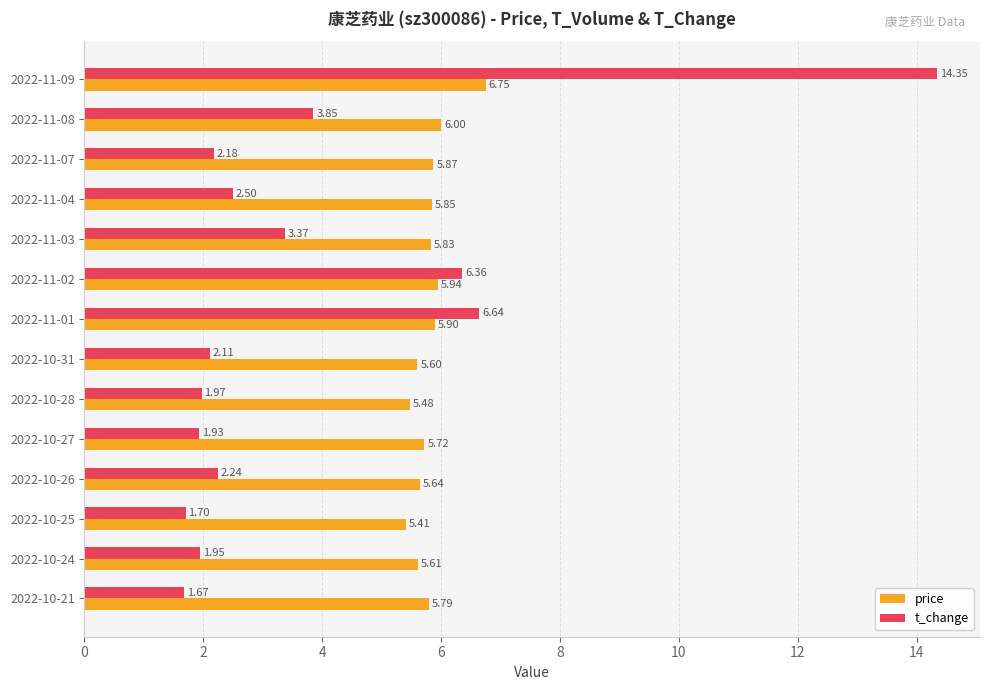

Rank the series by their average value, from highest to lowest.

price, t_change